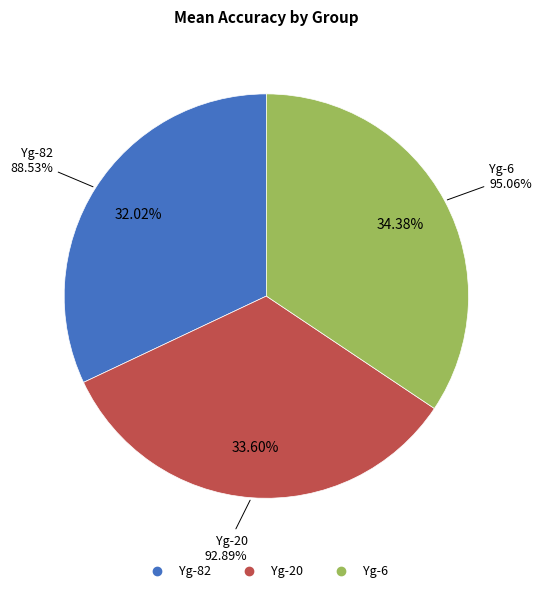

To the nearest percent, what is the combined percentage of Yg-6 and Yg-20?

68%